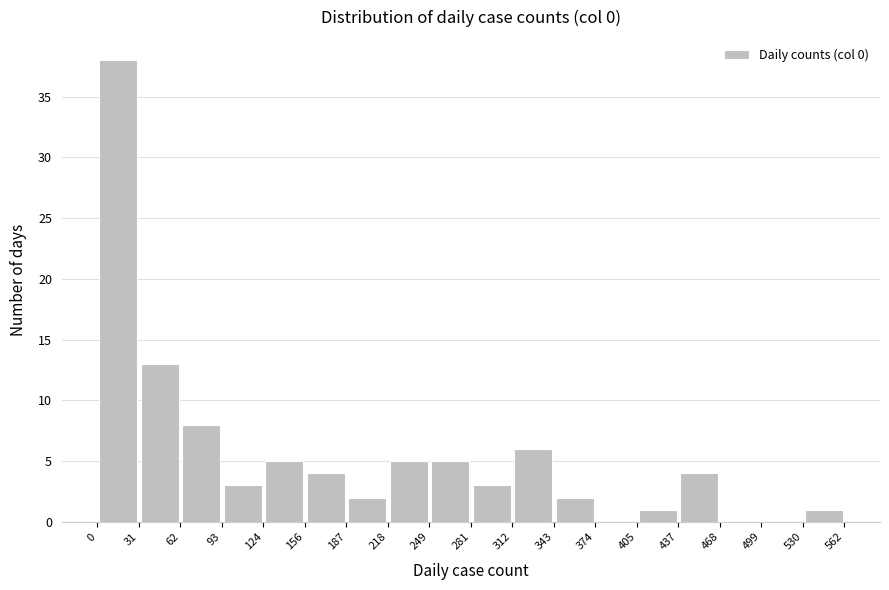

Reading left to right, list every bar in this chart as the range it spans on the x-axis followed by its height. The values are not printed on the chart, so give them approximately, as read against the axis.

0 to 31: 38
31 to 62: 13
62 to 93: 8
93 to 124: 3
124 to 156: 5
156 to 187: 4
187 to 218: 2
218 to 249: 5
249 to 281: 5
281 to 312: 3
312 to 343: 6
343 to 374: 2
374 to 405: 0
405 to 437: 1
437 to 468: 4
468 to 499: 0
499 to 530: 0
530 to 562: 1